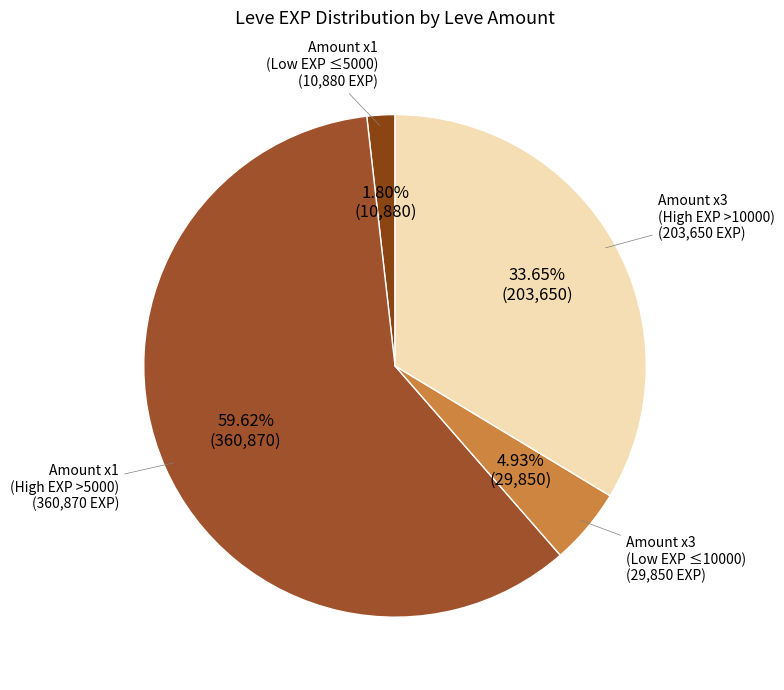

How many slices are in this pie chart?

4